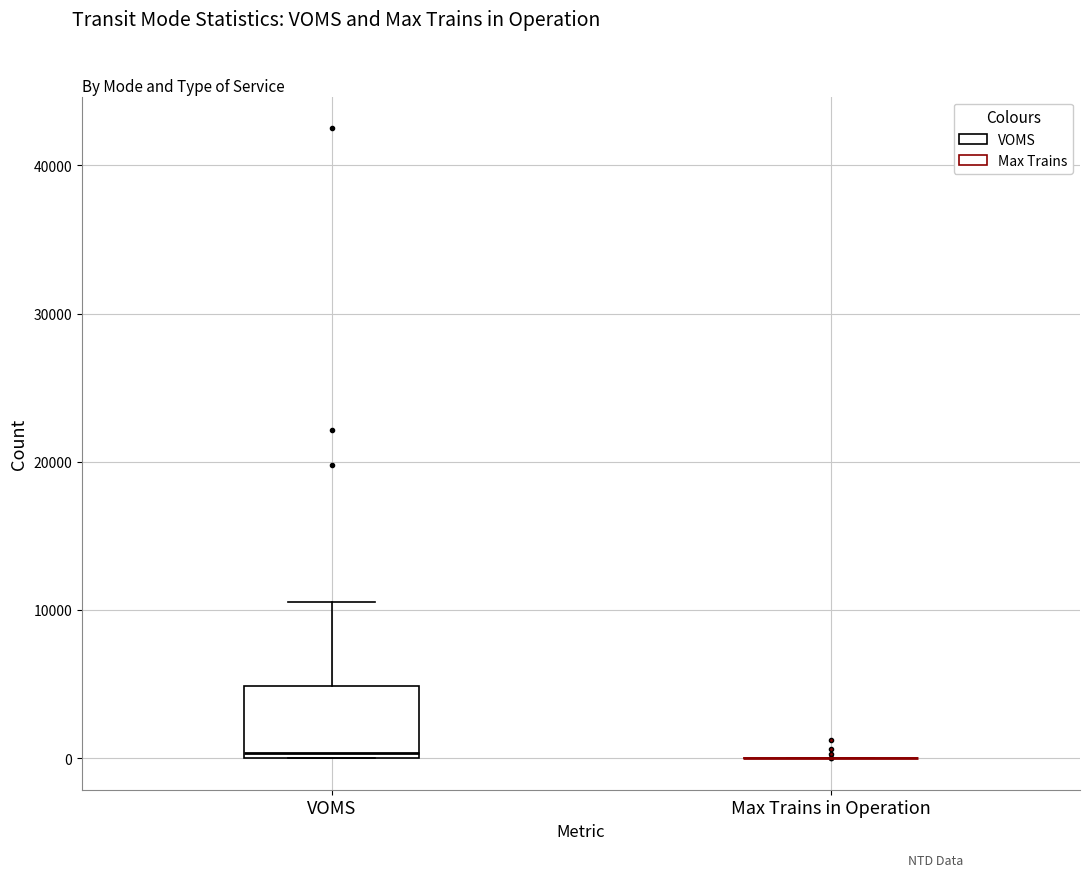

Reading left to right, transcribe this box plot: for each box, give where its median line is, the range the box spans, and where its two whiskers end, as read against the y-axis. The values are not printed on the chart, so give them approximately, as read against the axis.

VOMS: median 0, box 0 to 5000, whiskers 0 to 11000
Max Trains in Operation: box collapsed to a line at 0, whiskers 0 to 0